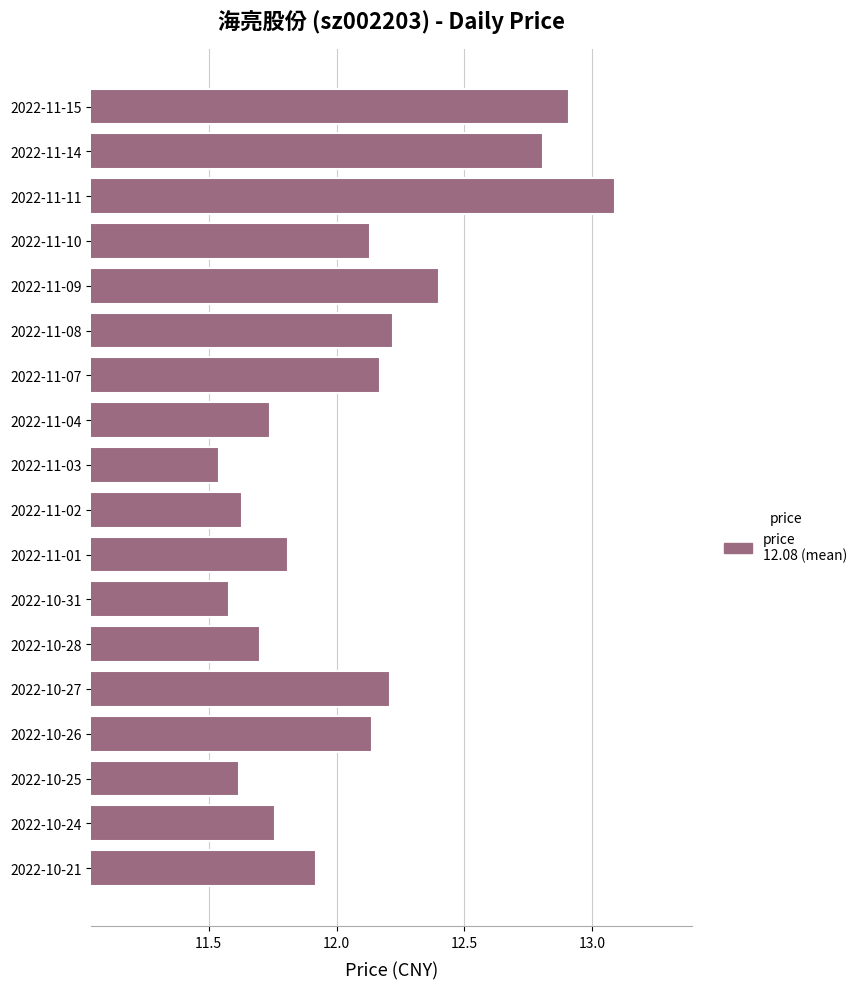

What is the change in value from 2022-10-26 to 2022-11-01?

-0.3